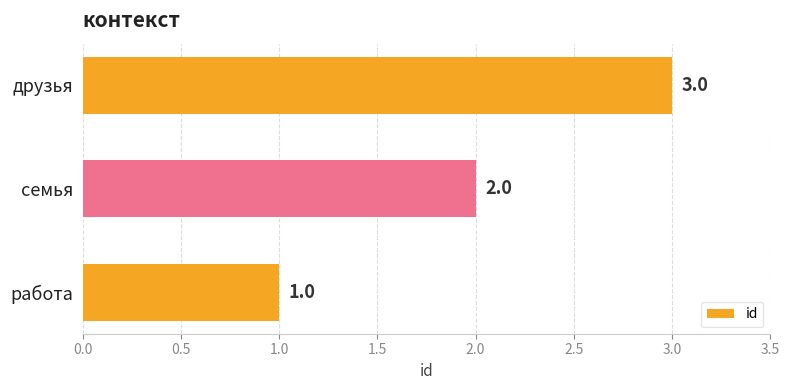

Where is the data nearest to the value 2?

семья